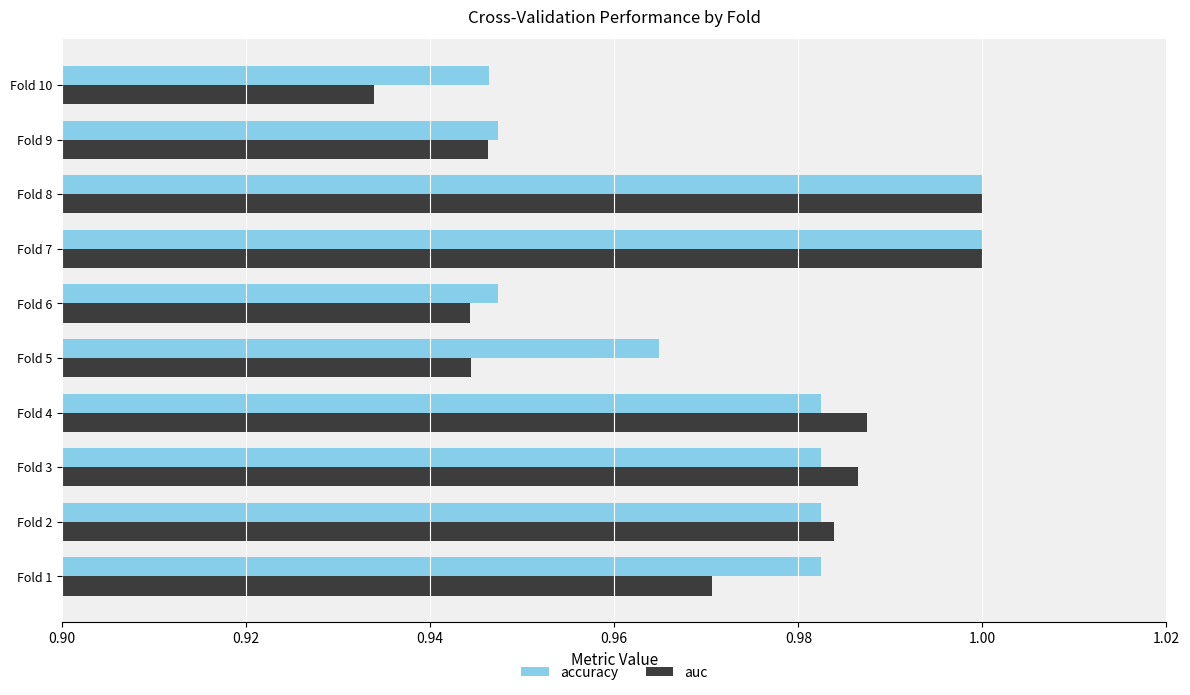

Where is auc nearest to the value 0?

Fold 10